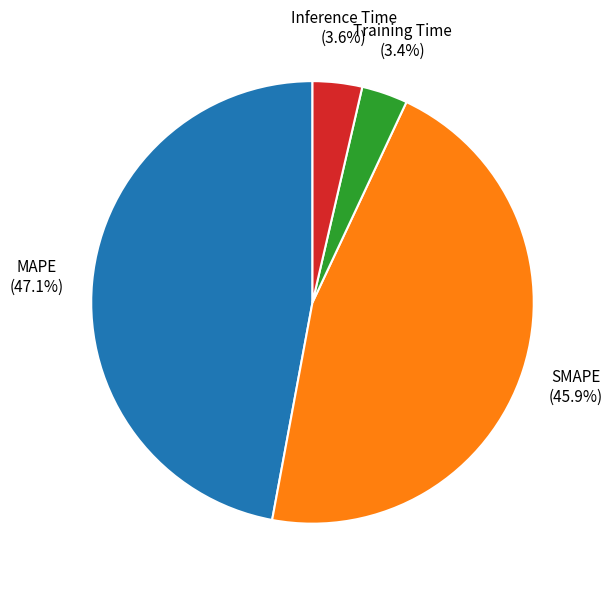

What is the largest slice in the pie chart?

MAPE